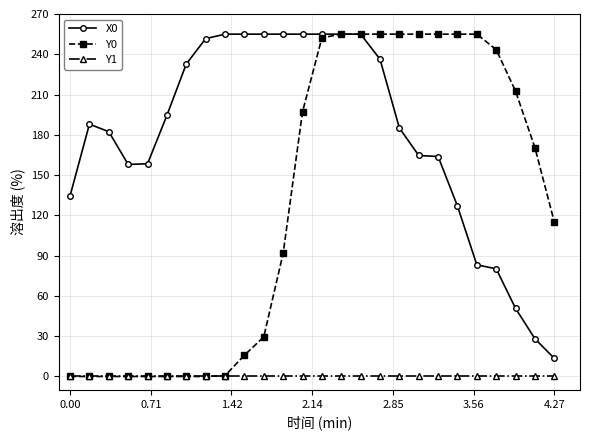

List the series in order of their overall mean, lowest first.

Y1, Y0, X0